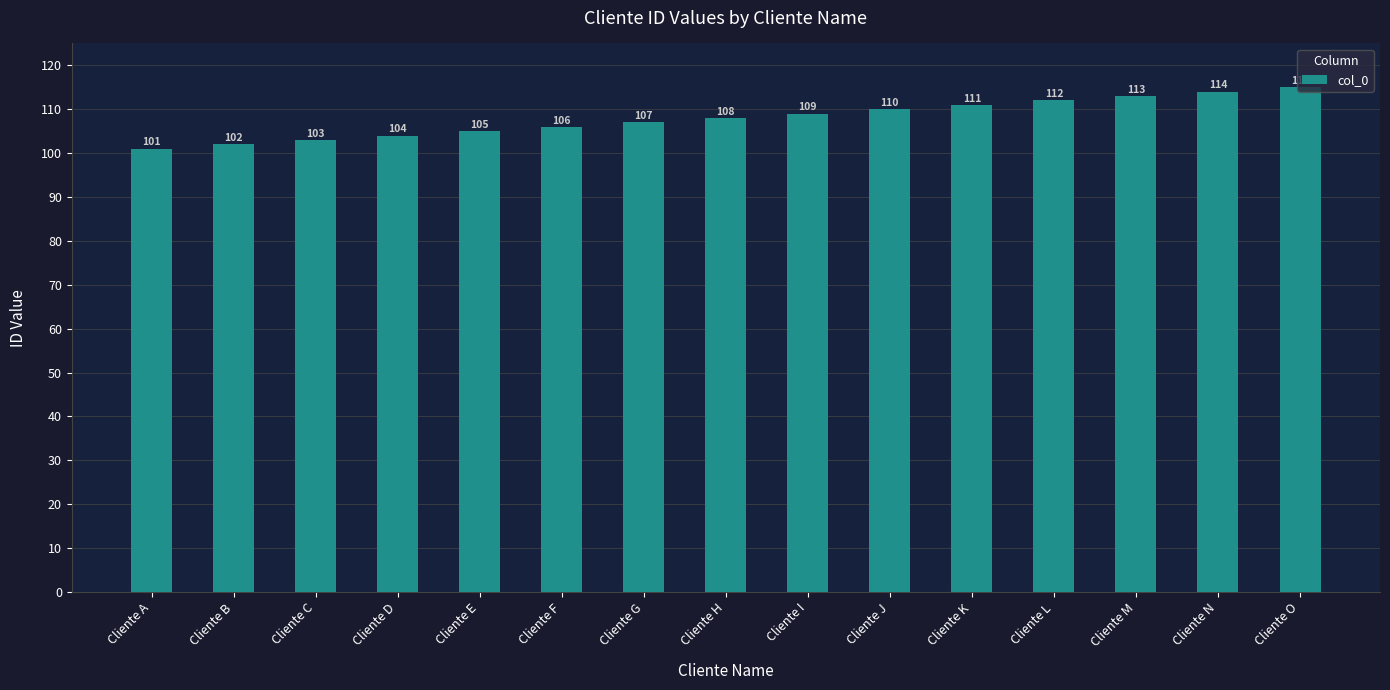

Read the value at Cliente I, to the nearest 5.

110